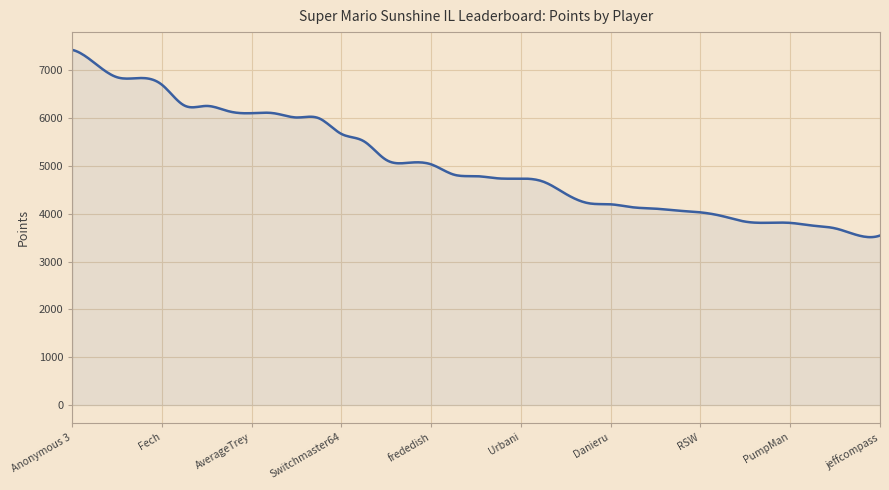

What is the difference between the maximum and minimum values?

3913.9